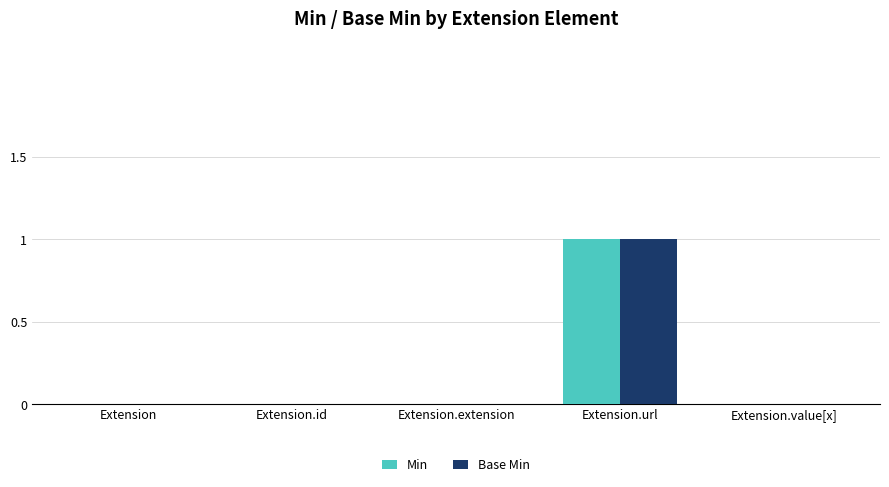

At which category is the sum across all series the highest?

Extension.url